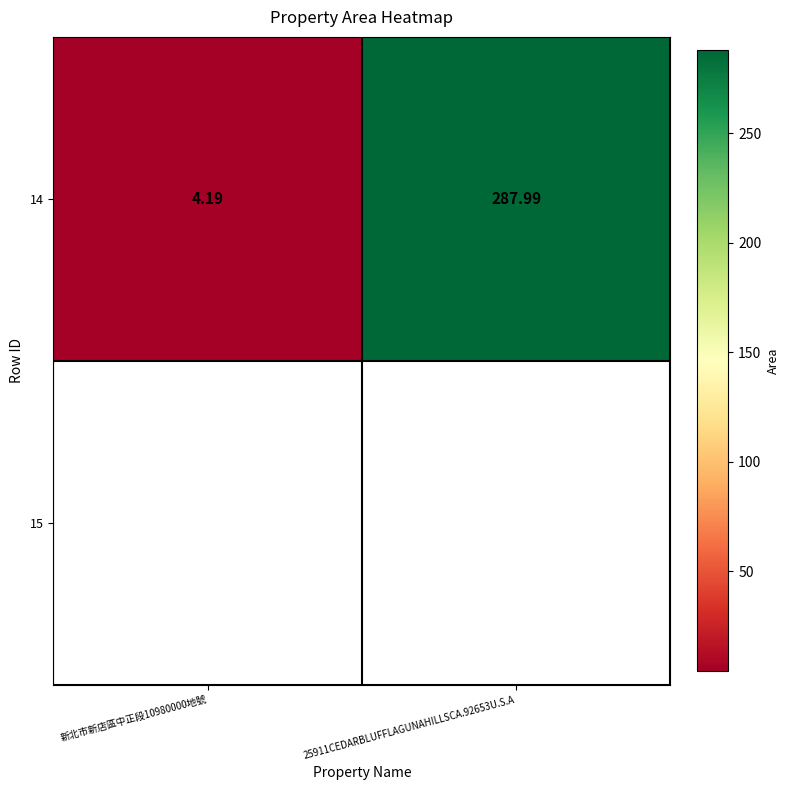

What is the greatest value displayed?

288.0